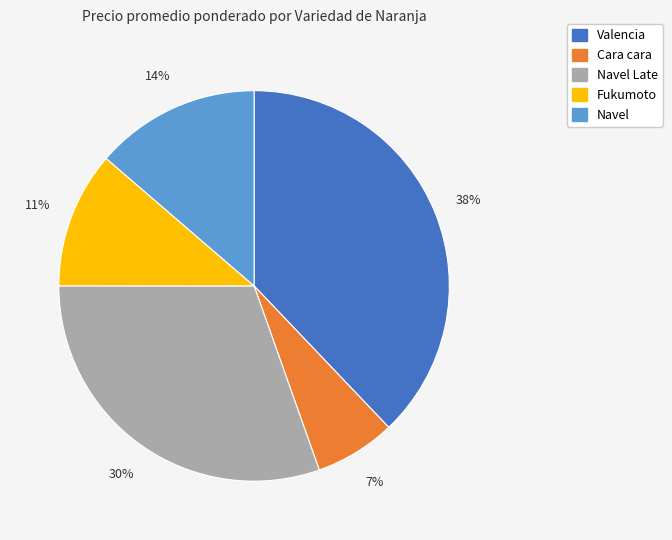

How many segments does this pie chart have?

5